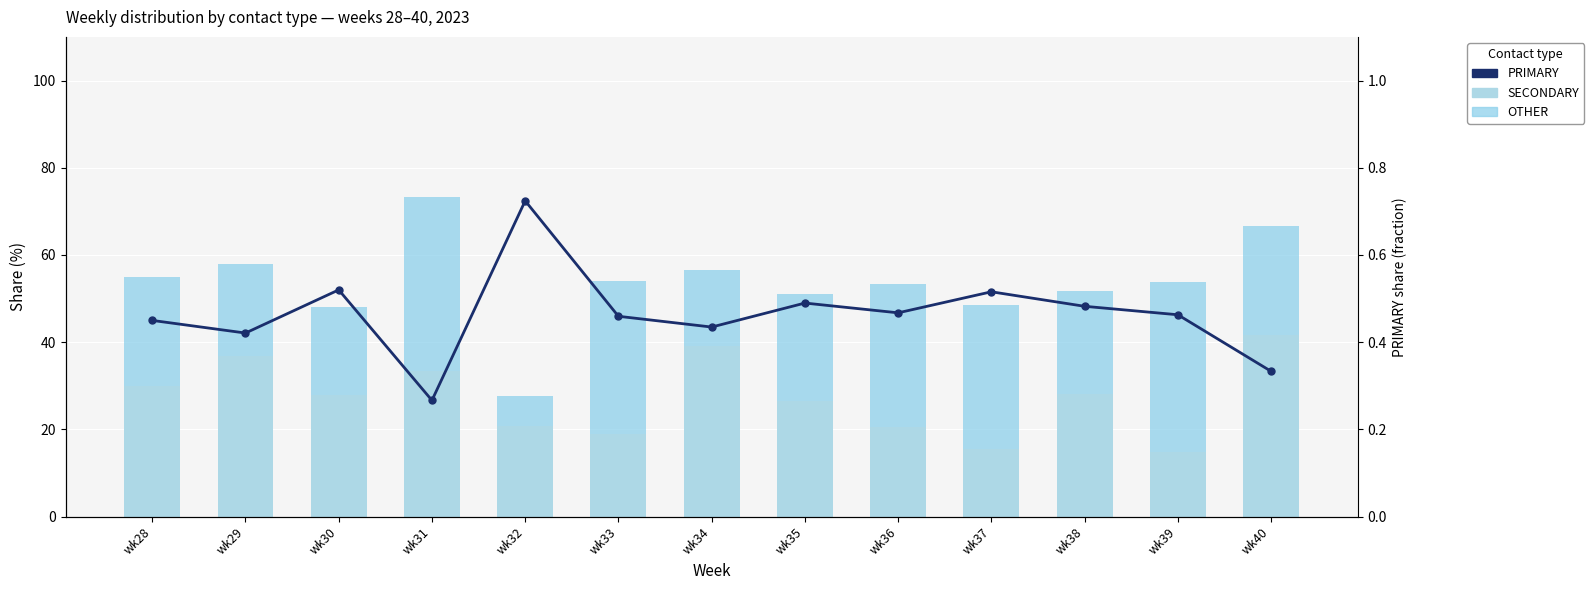

The SECONDARY series shows 28.2 at wk38. True or false?

True